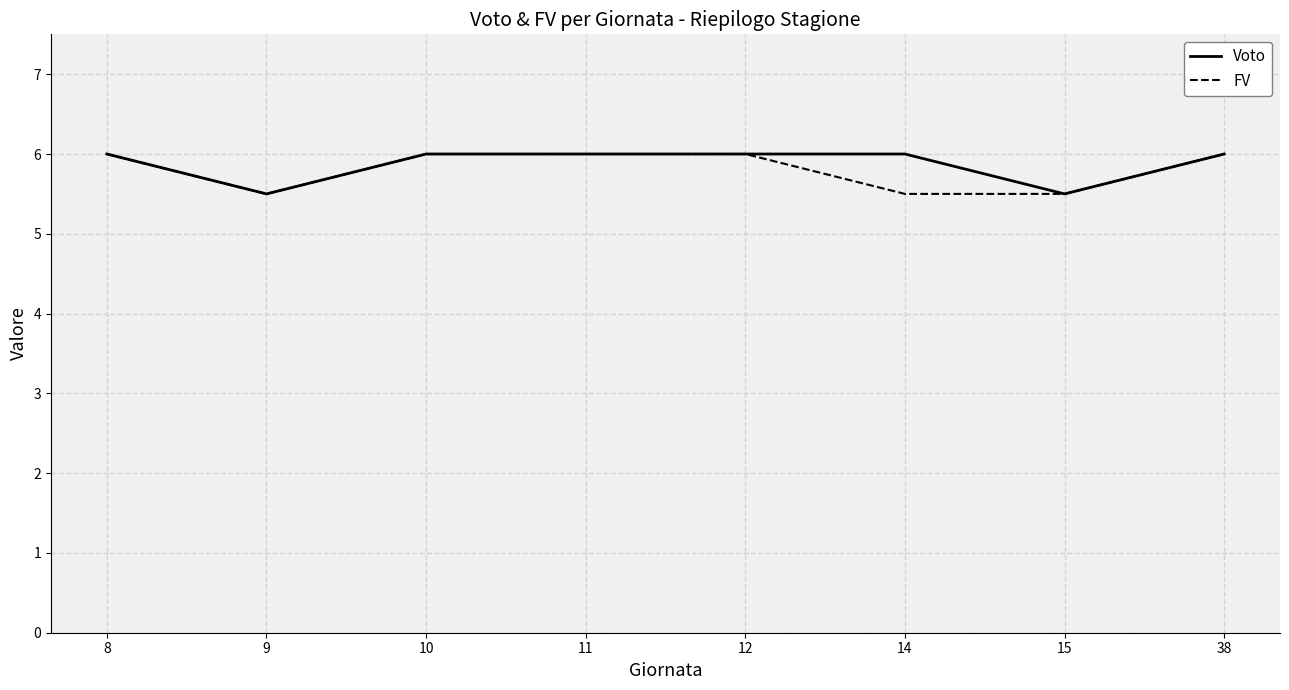

Reading right to left, list all the values displayed in this chart.

Voto: 6.0	5.5	6.0	6.0	6.0	6.0	5.5	6.0
FV: 6.0	5.5	5.5	6.0	6.0	6.0	5.5	6.0